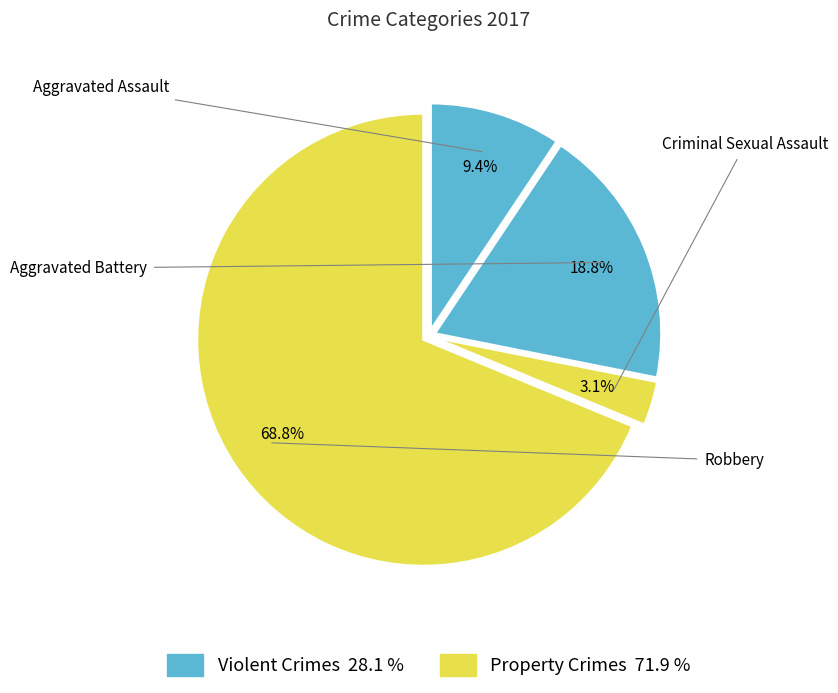

How many segments does this pie chart have?

4